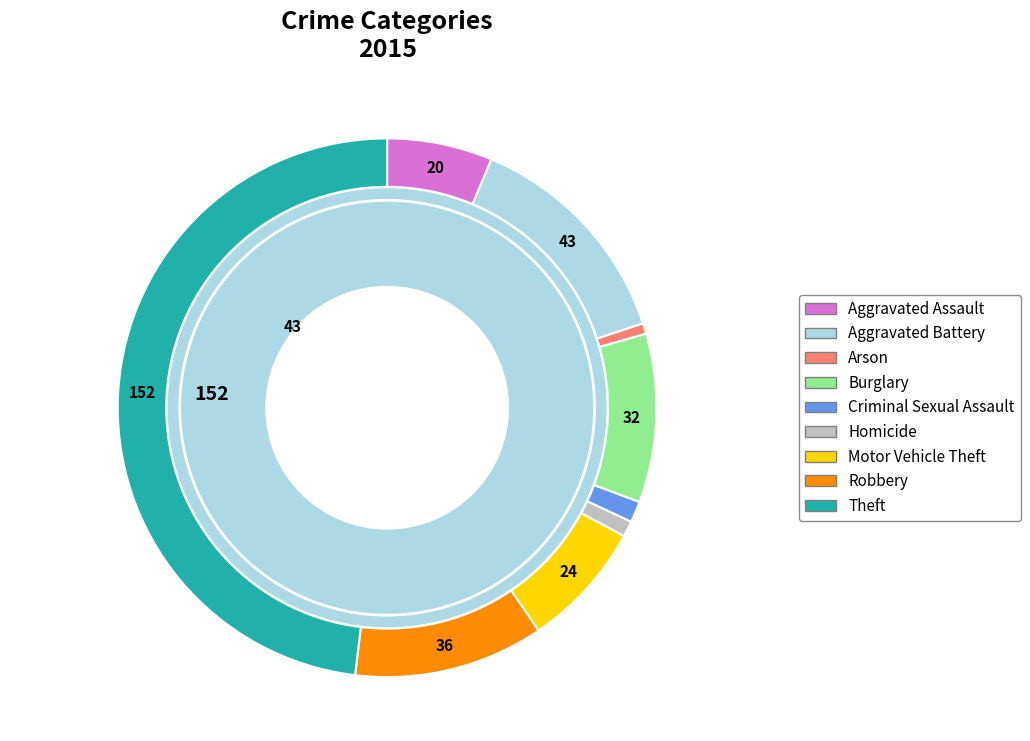

What portion of the pie excludes Motor Vehicle Theft?

92.4%